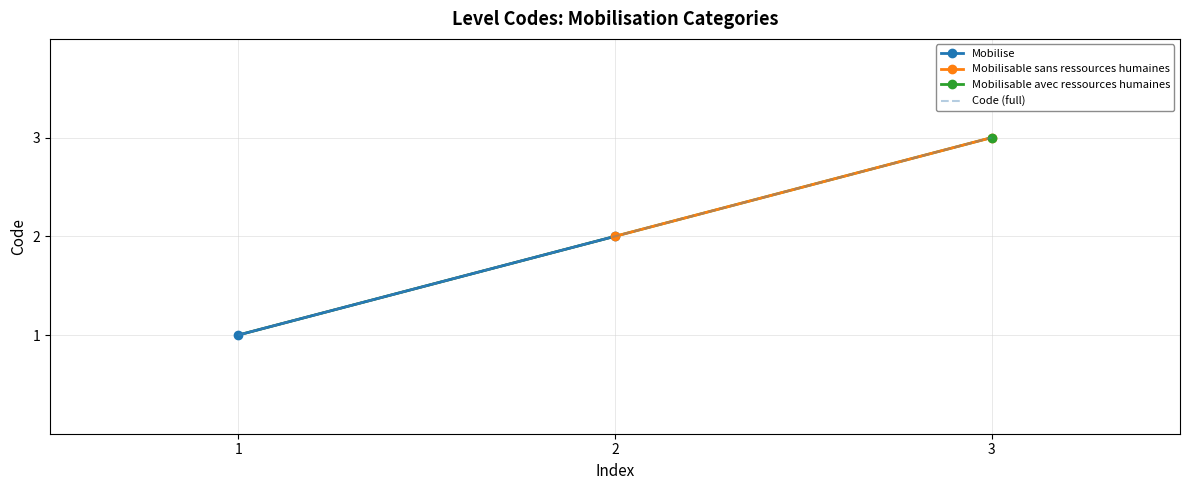

True or false: Code (full) has a value of 1 at 1.

True